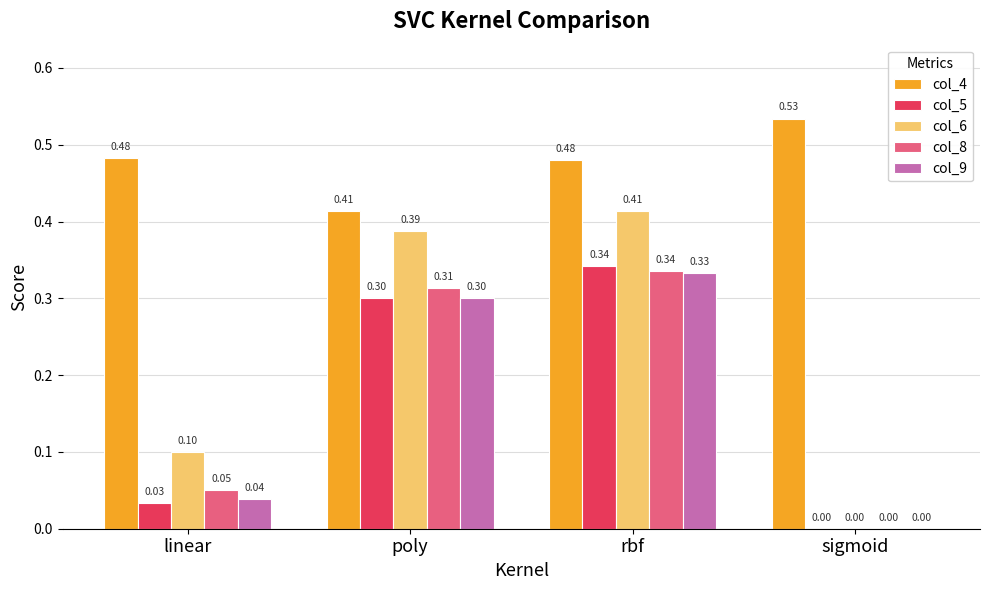

What is the sum of all col_6 values?

0.9